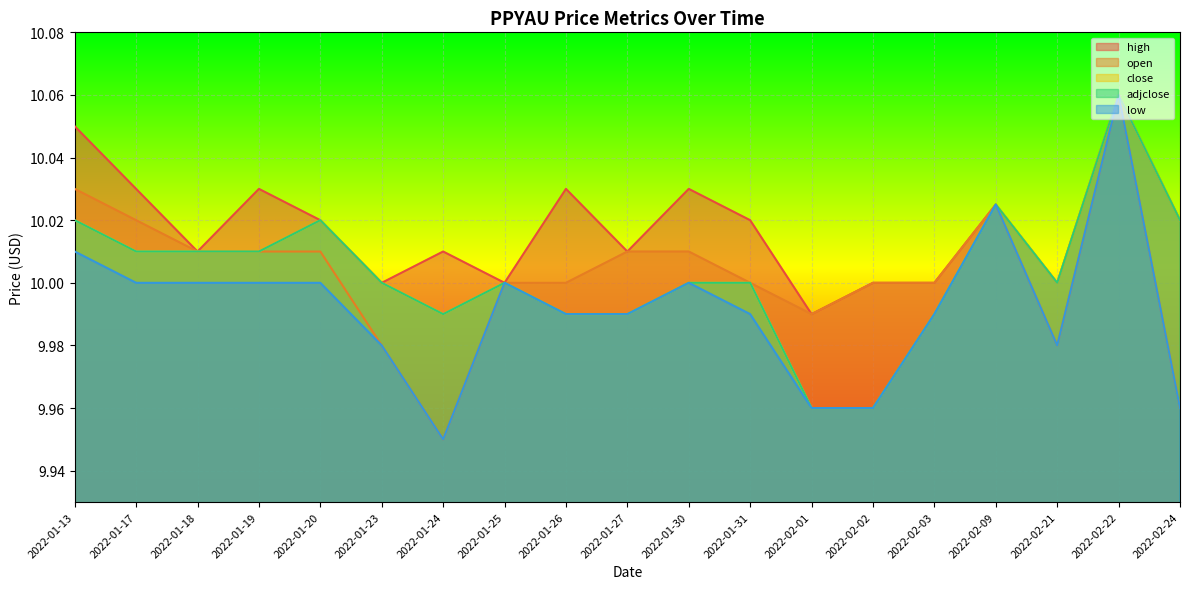

True or false: open and low cross at least once.

False